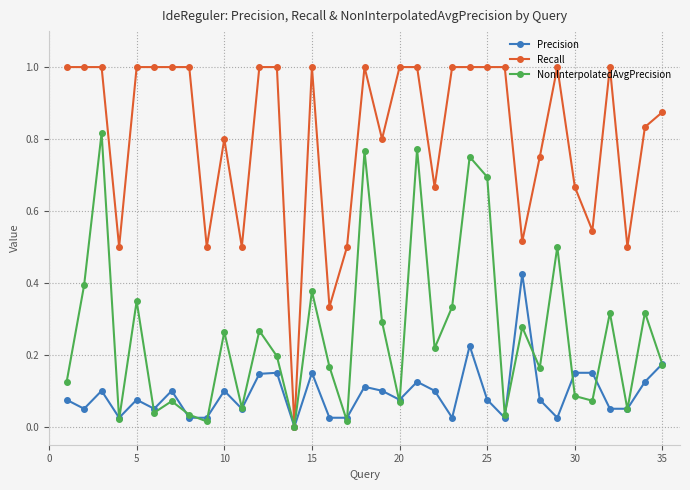

Which series has the largest range (max minus min)?

Recall